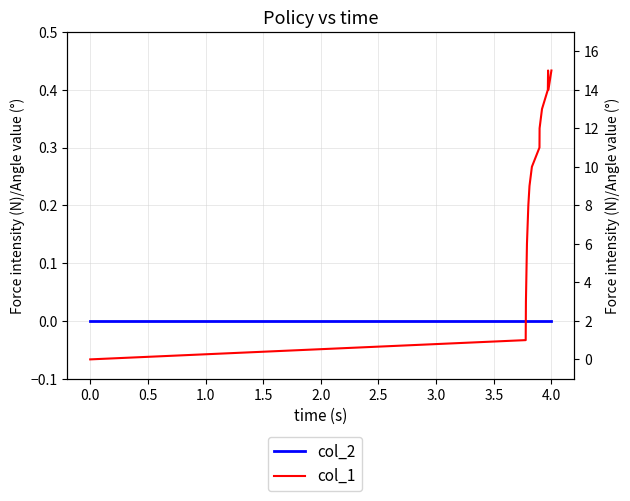

The col_2 series shows 0 at 3.5. True or false?

True